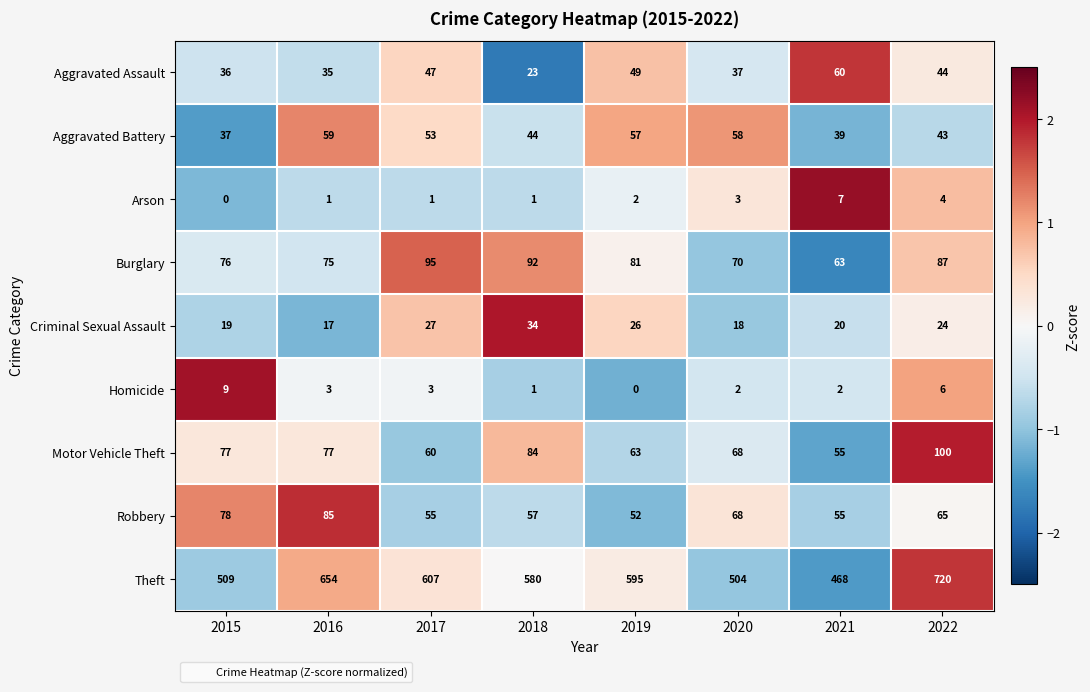

What is the maximum value for Criminal Sexual Assault?

34